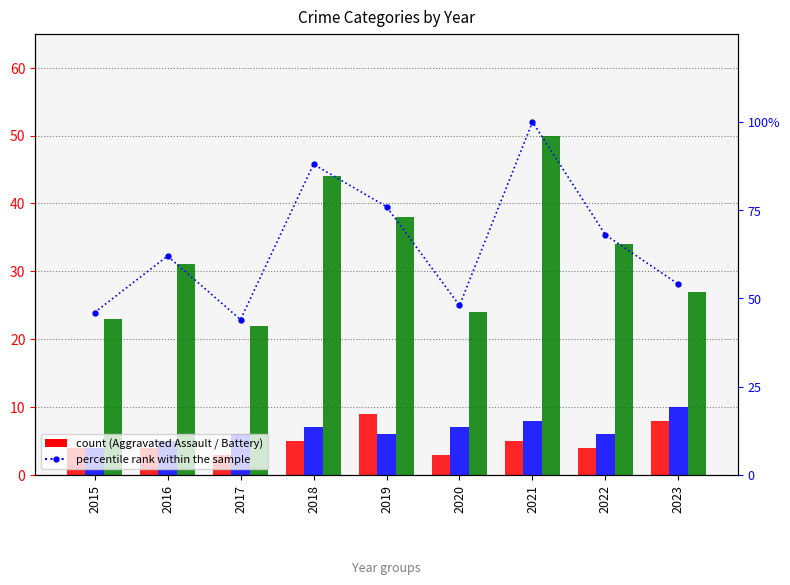

Are the bars grouped side by side (vs. stacked)?

Yes